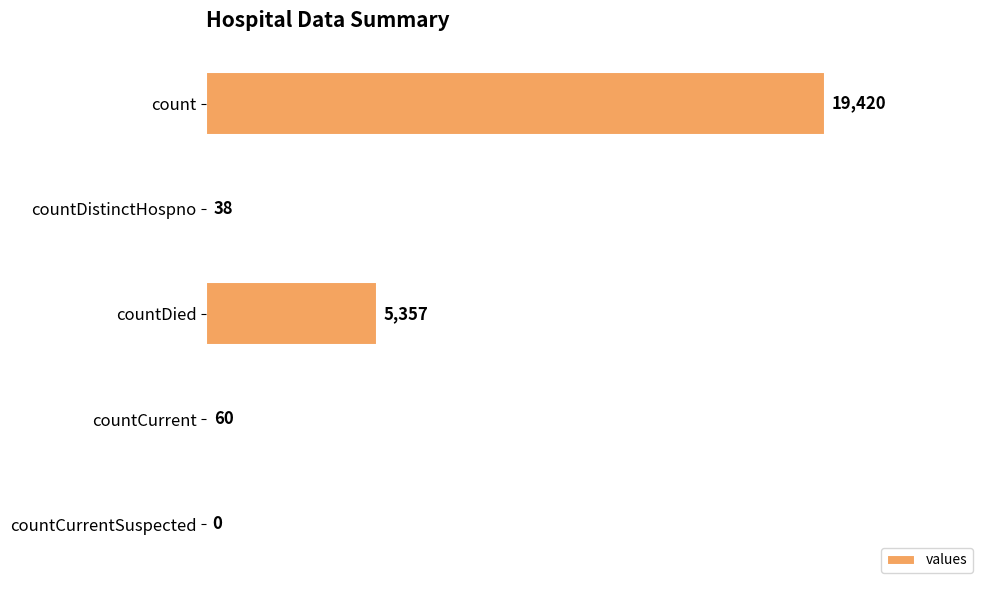

The chart shows a value of 3055 at countDied. True or false?

False